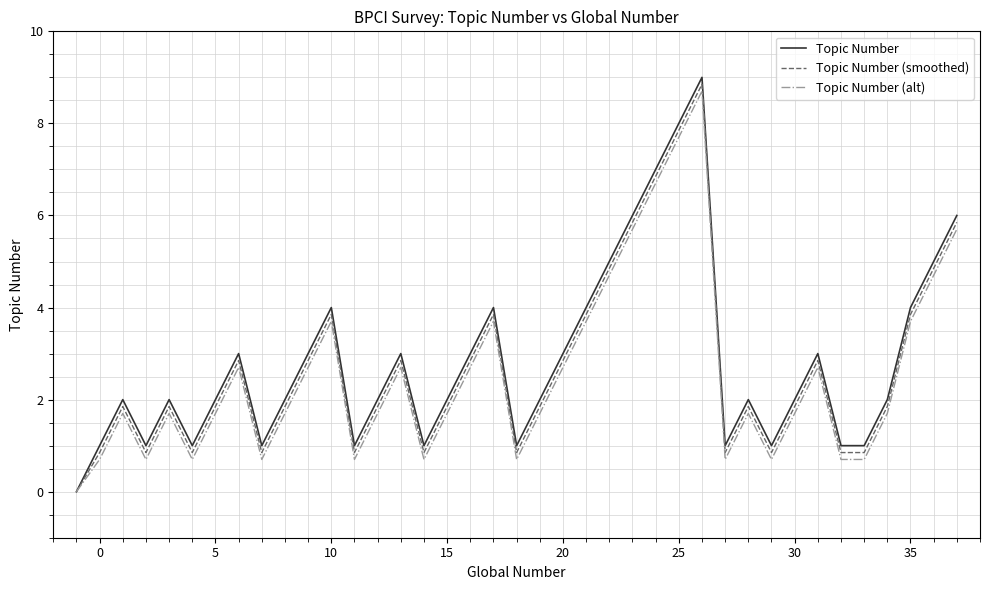

List the series in order of their peak value, highest first.

Topic Number, Topic Number (smoothed), Topic Number (alt)